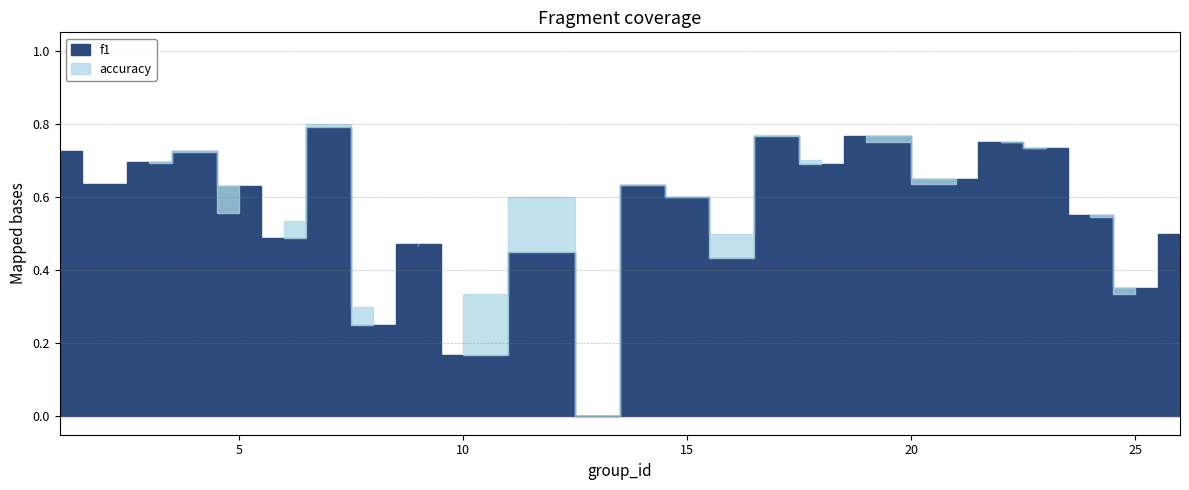

True or false: f1 has a value of 0.6 at 2.

True